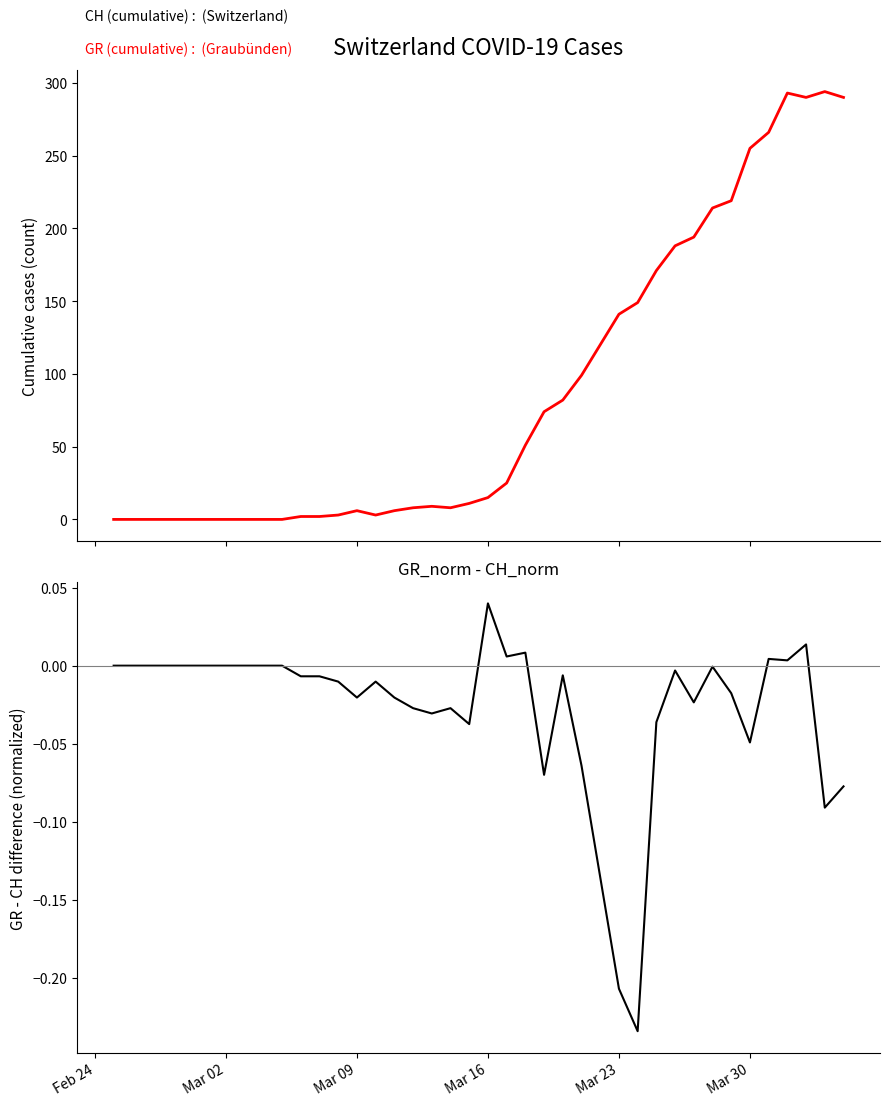

How many positive values does the GR - CH (norm diff) series have?

6